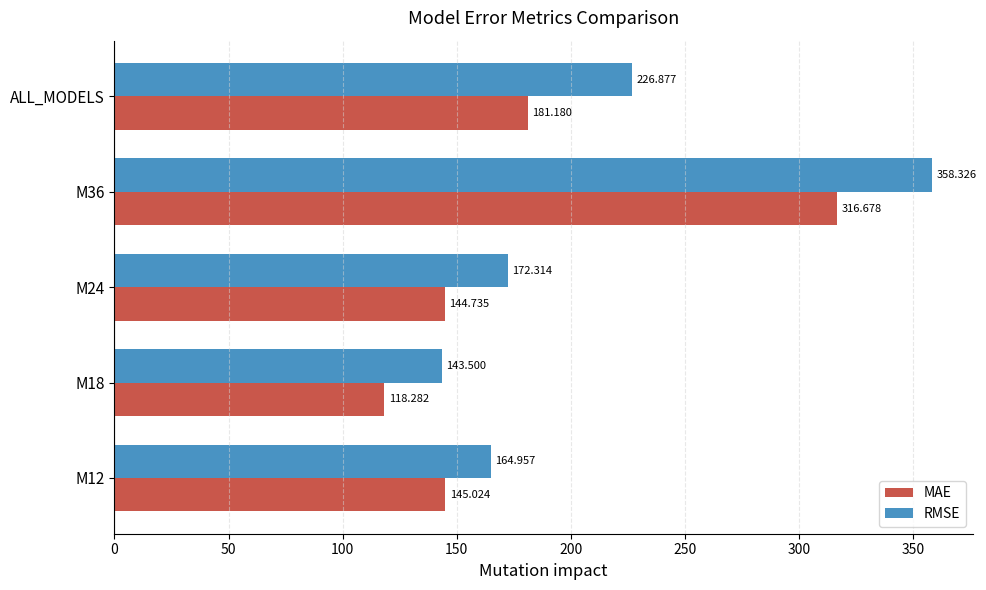

What are all the series names shown in the legend?

MAE, RMSE